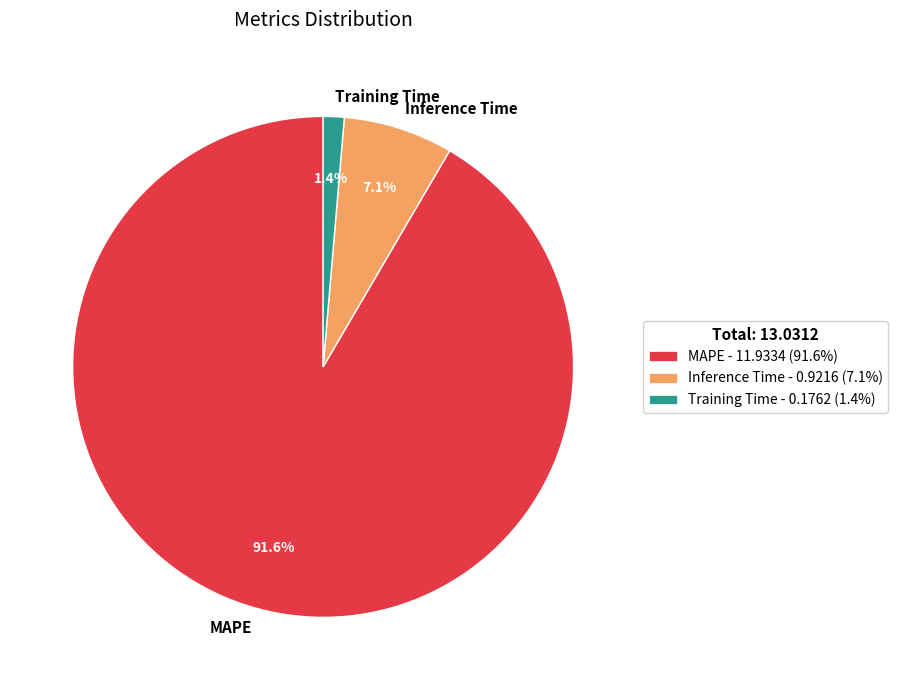

What percentage is NOT represented by Training Time?

98.6%